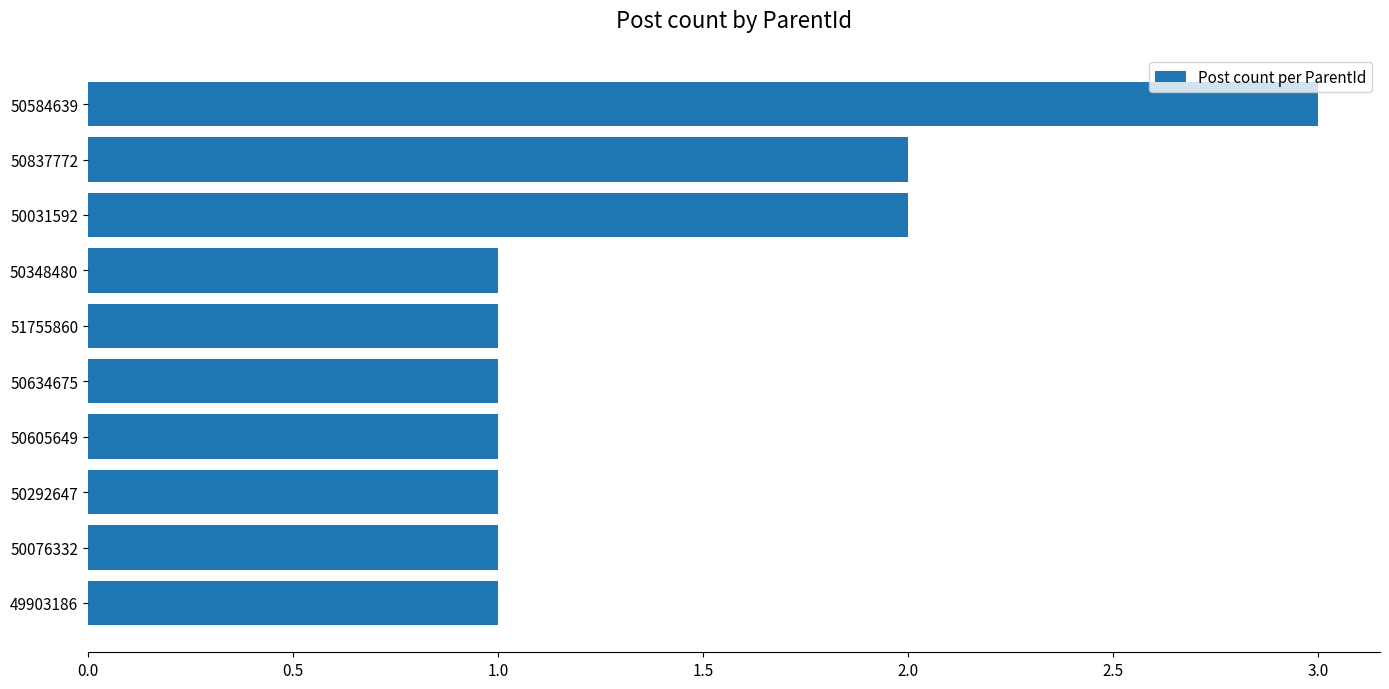

How many series are shown in this chart?

1